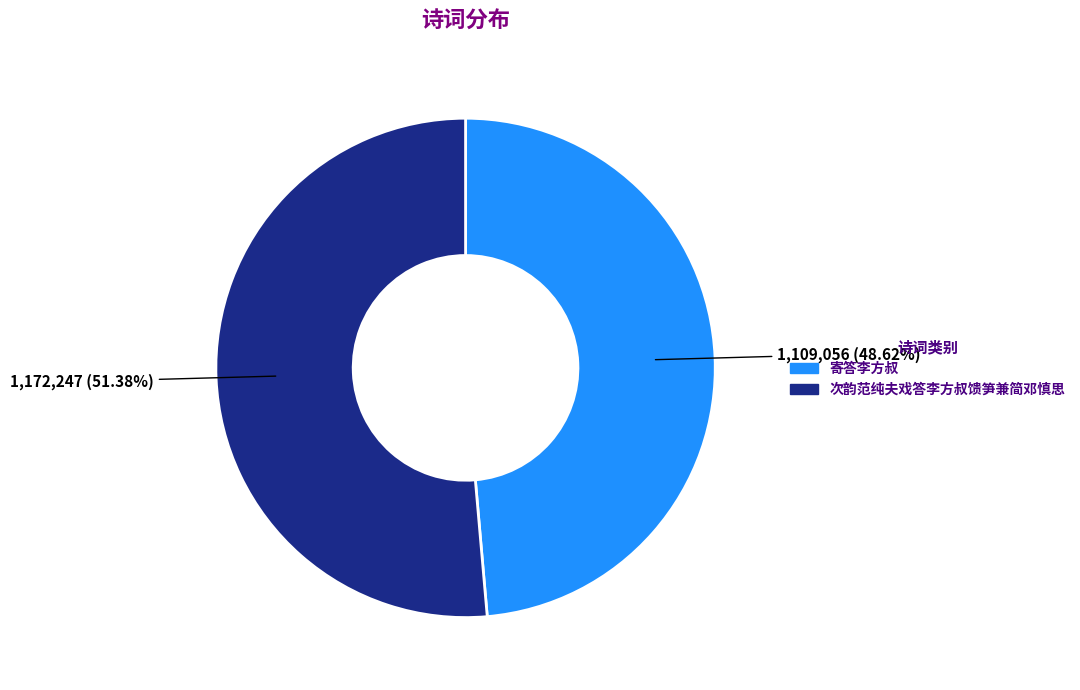

Which category has the biggest portion of the pie?

次韵范纯夫戏答李方叔馈笋兼简邓慎思